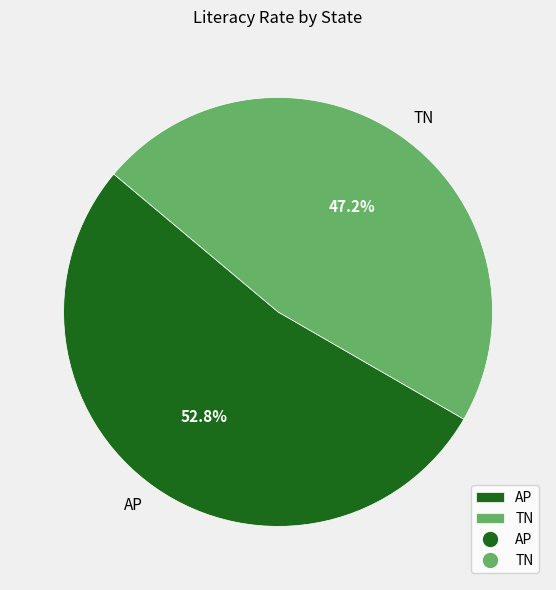

What is the majority slice?

AP